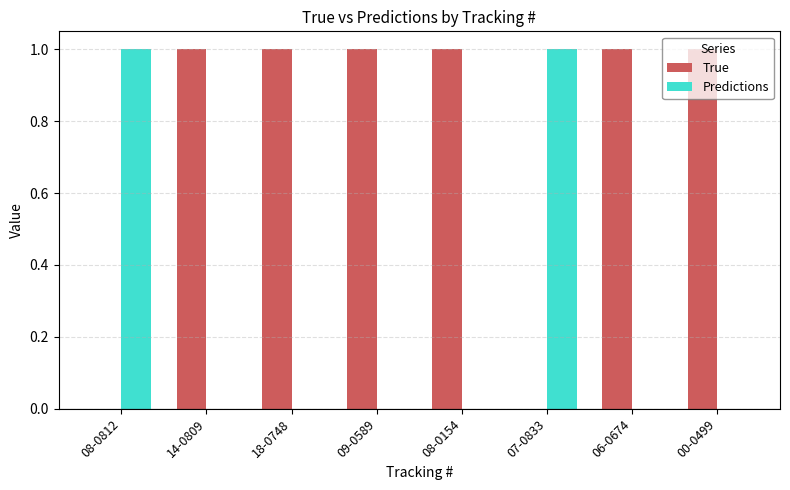

What is the approximate value of True at 00-0499?

1